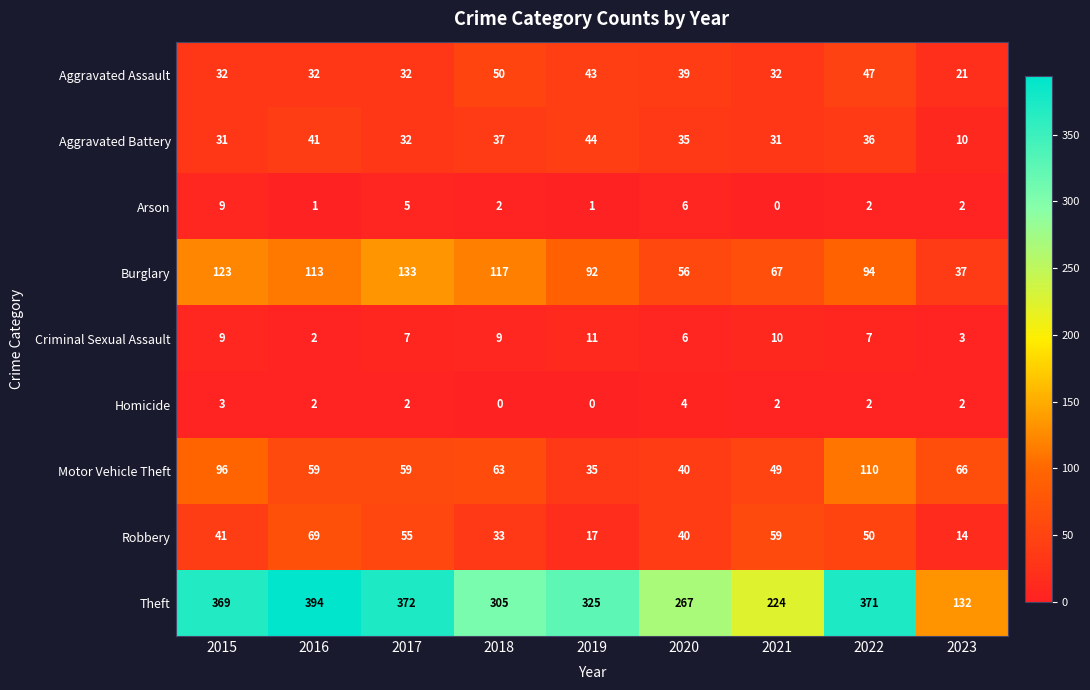

The value of Theft at 2022 is 111. True or false?

False